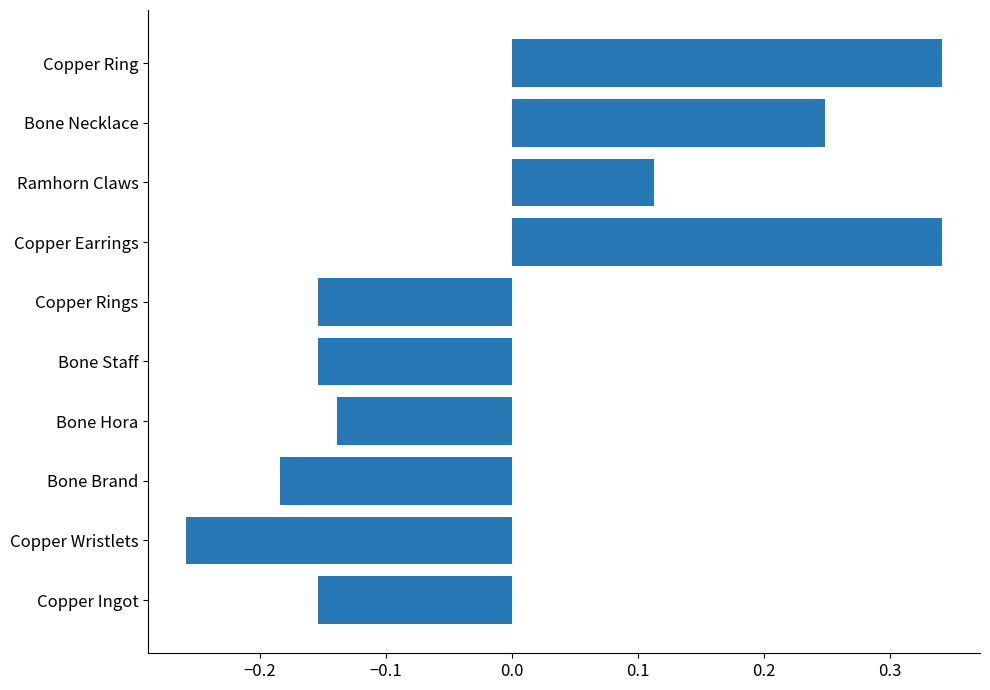

Which label corresponds to the smallest value in the chart?

Copper Wristlets